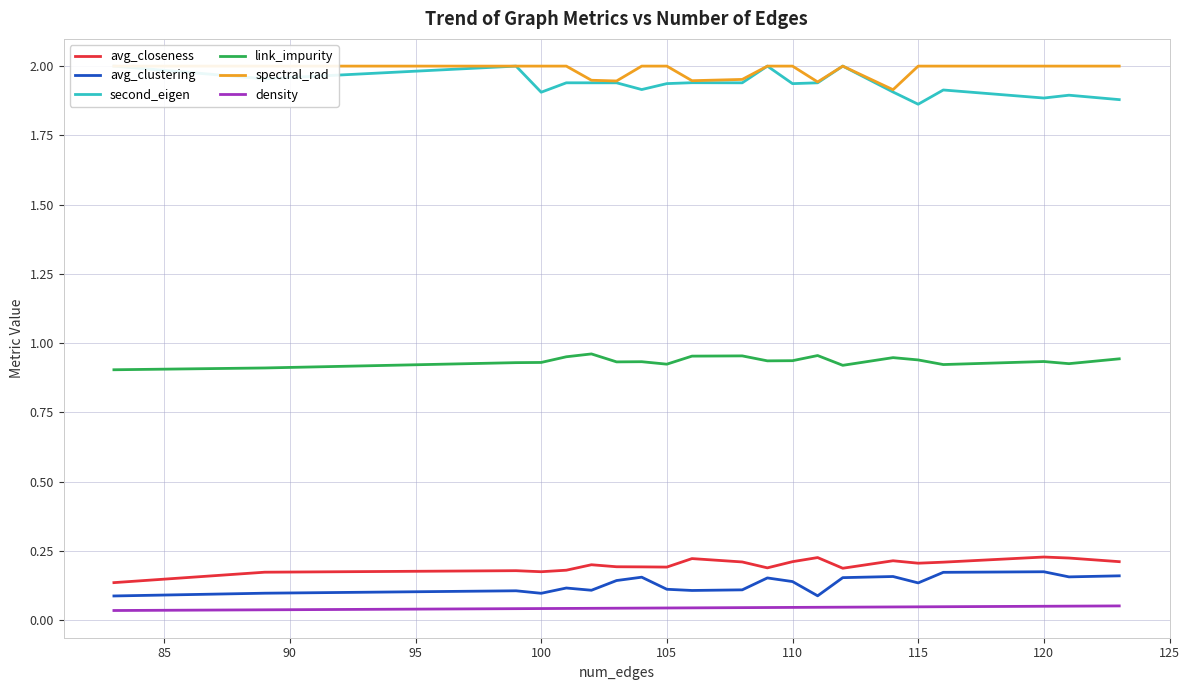

What is the value of the spectral_rad point at the 14th from the left?

1.9